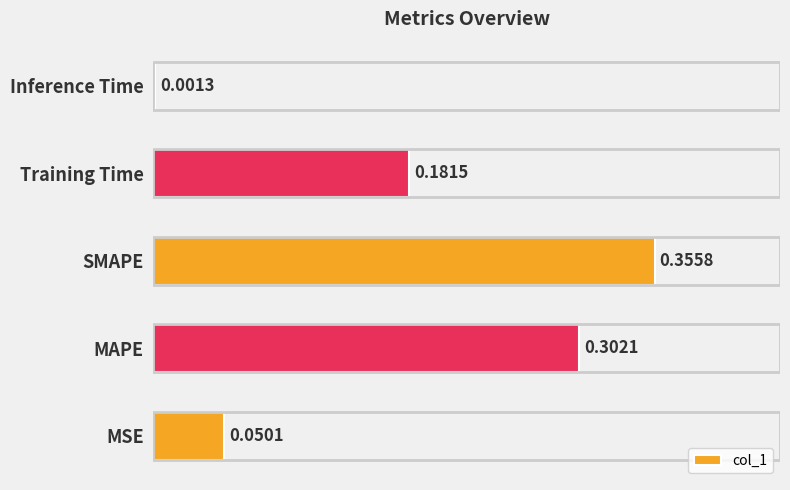

Which has a higher value, SMAPE or MSE?

SMAPE